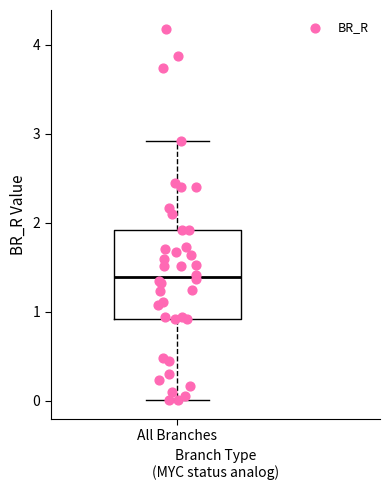

Transcribe this box plot: give where the median line is, the range the box spans, and where the two whiskers end, as read against the y-axis. The values are not printed on the chart, so give them approximately, as read against the axis.

median 1.4, box 0.9 to 1.9, whiskers 0.0 to 2.9